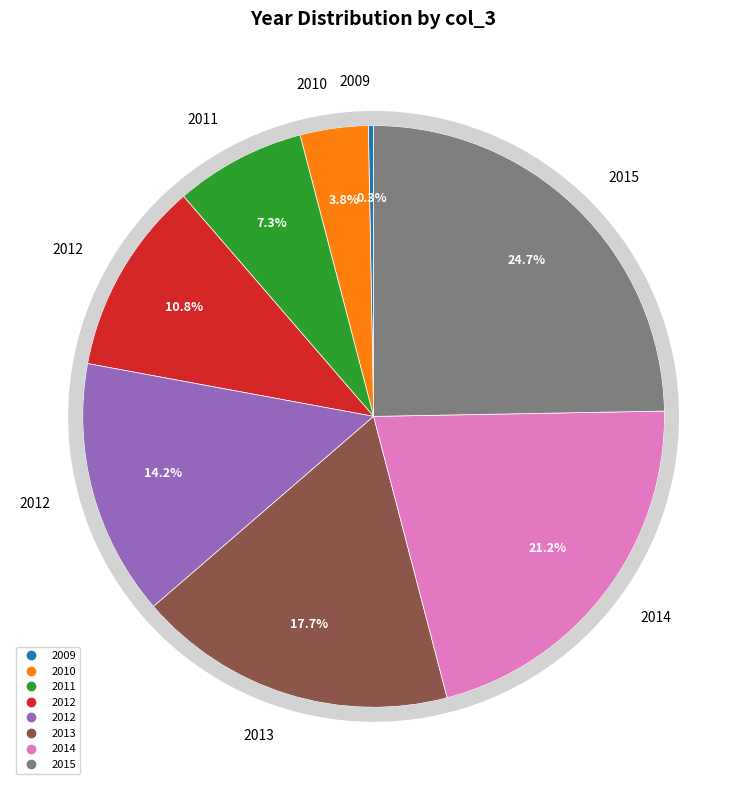

Does 2011 represent more than half of the total?

No